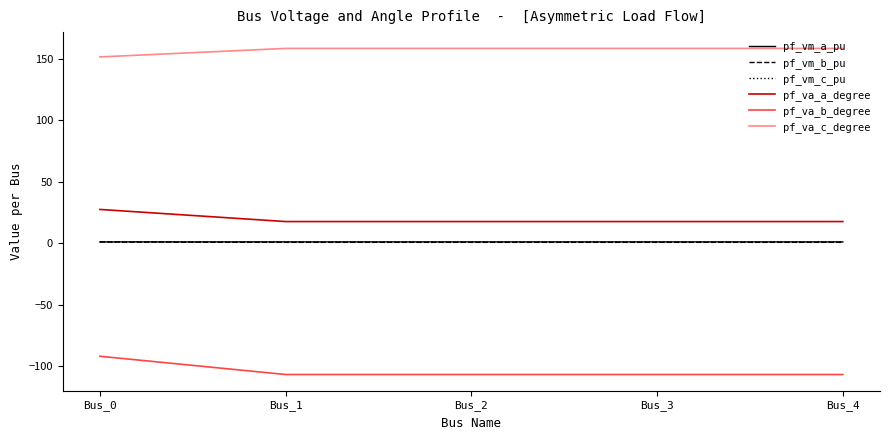

True or false: pf_va_b_degree and pf_vm_a_pu intersect in this chart.

False